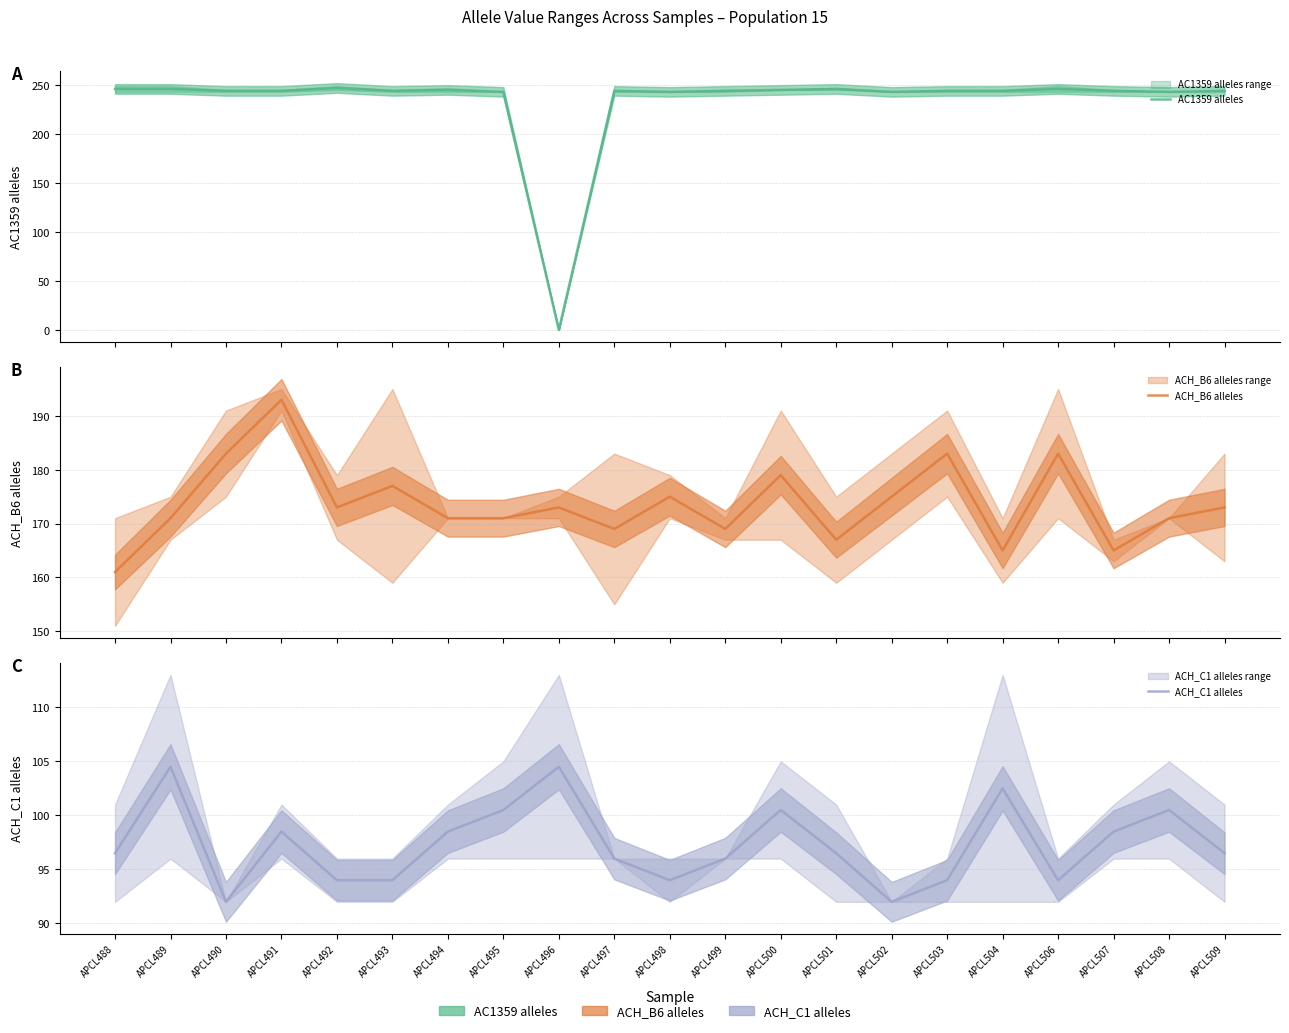

How many lines are shown in the chart?

3